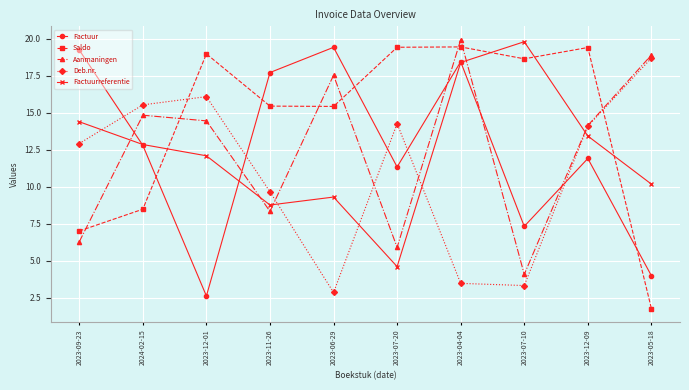

The Saldo series shows 3.9 at 2023-07-10. True or false?

False